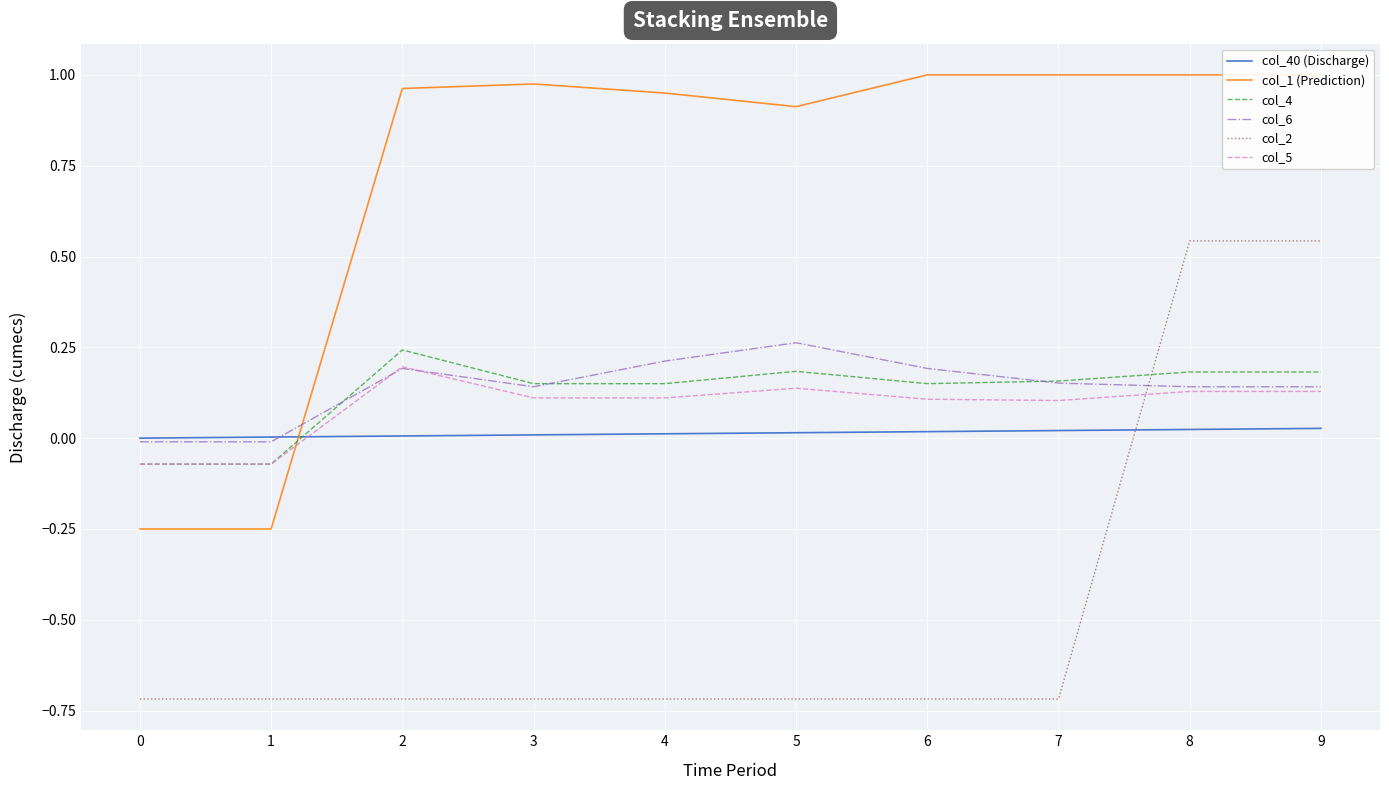

How many lines are shown in the chart?

6